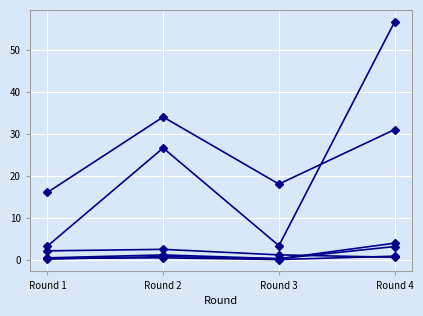

How many lines are shown in the chart?

6